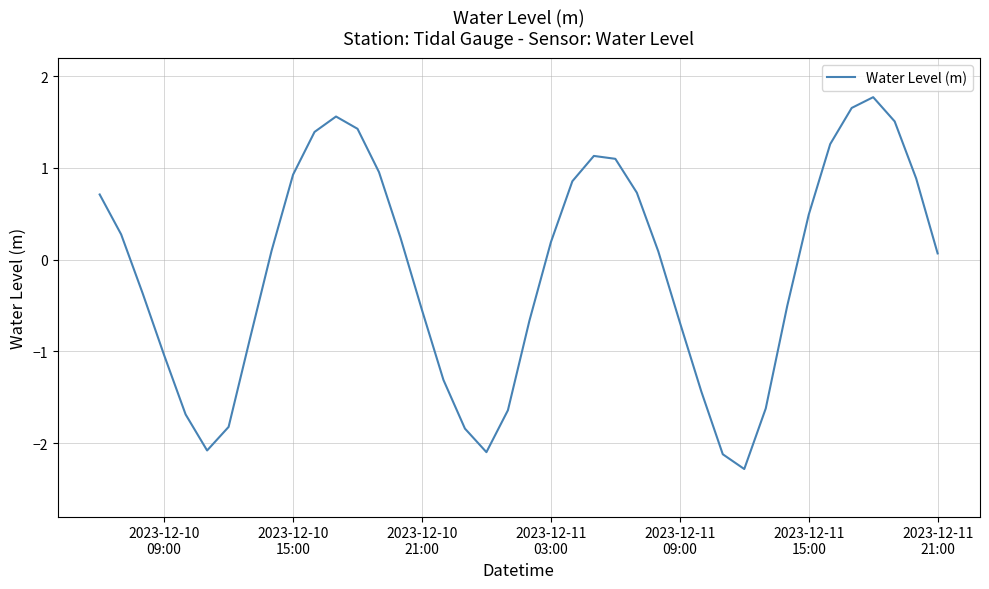

What is the difference between the maximum and minimum values?

4.1